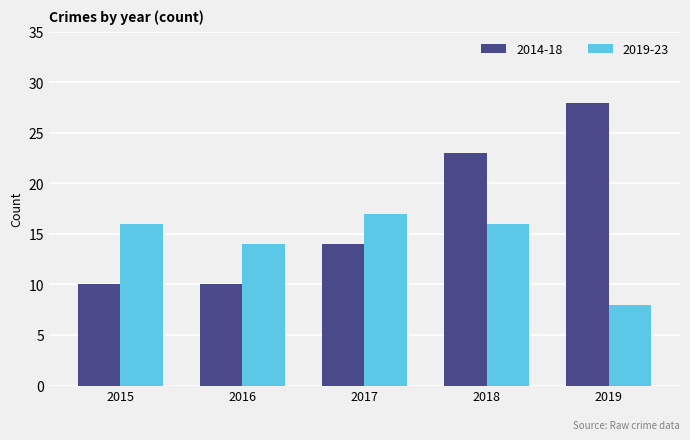

How many bars are there in each group?

2